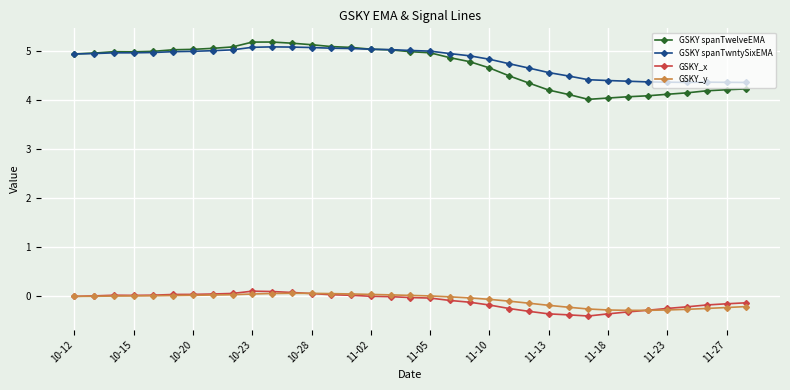

At how many categories does at least one series exceed 2?

35